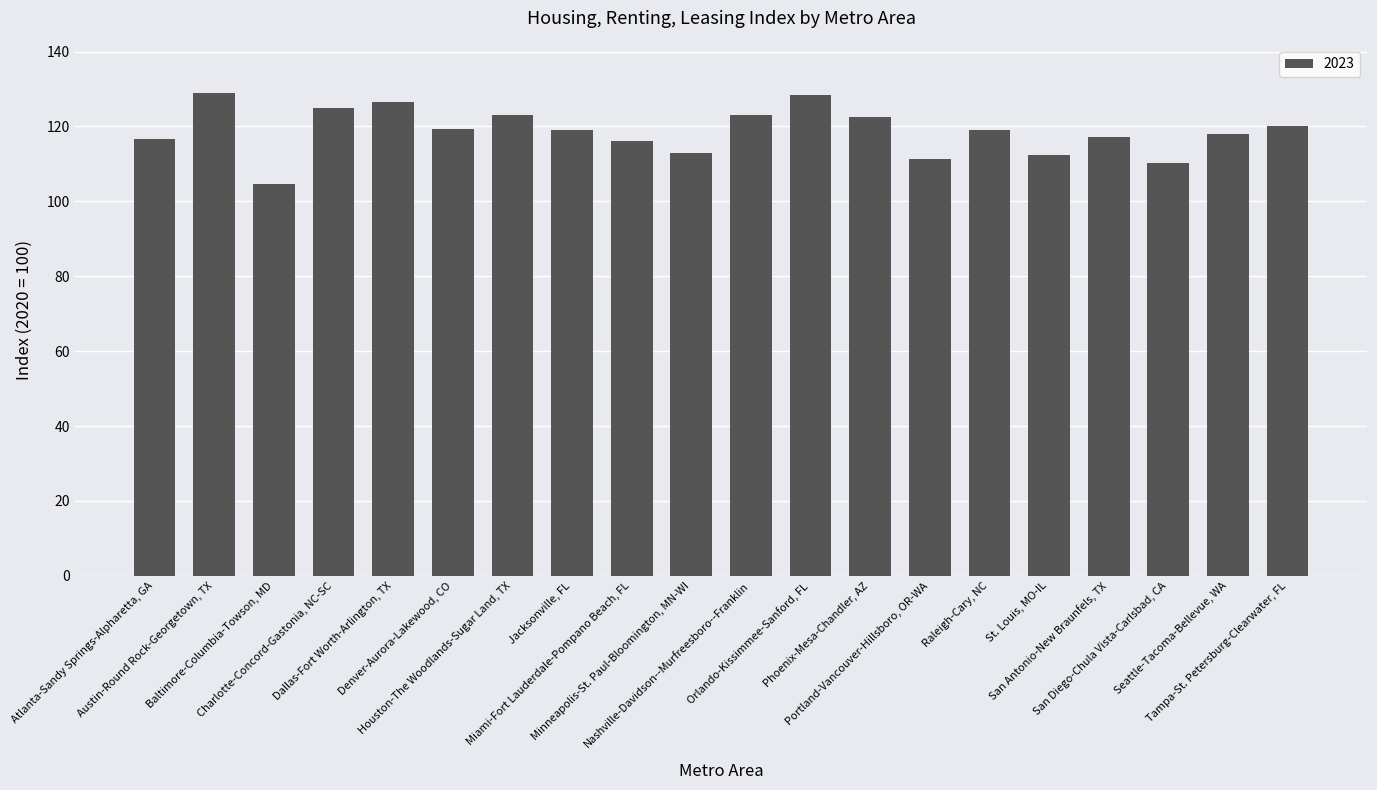

What is the minimum value shown in the chart?

104.7